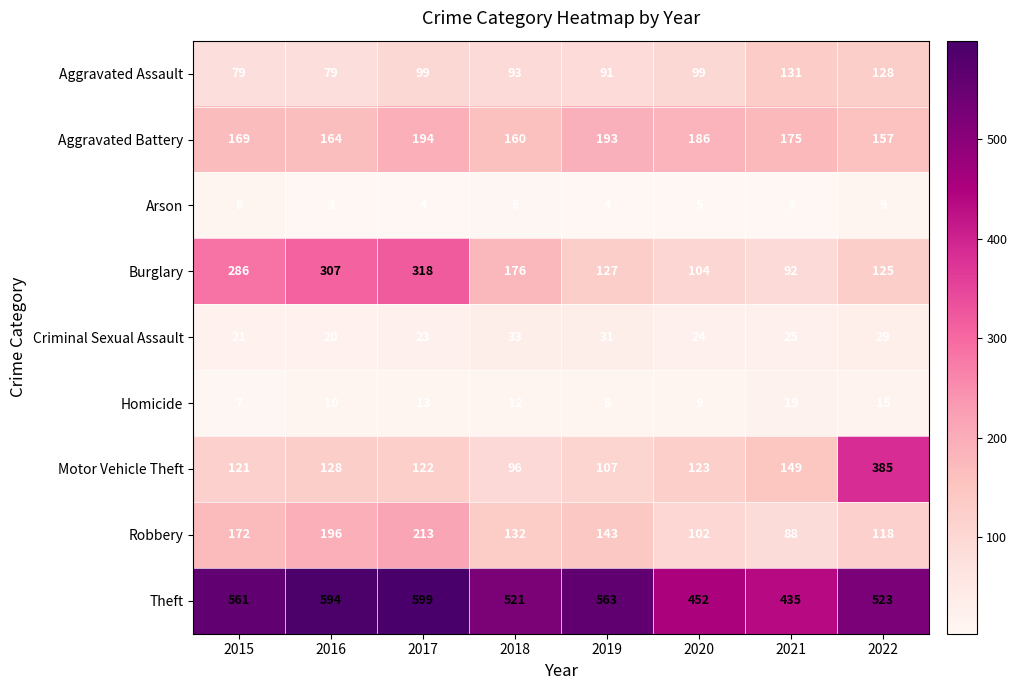

Count the number of data series in this chart.

9